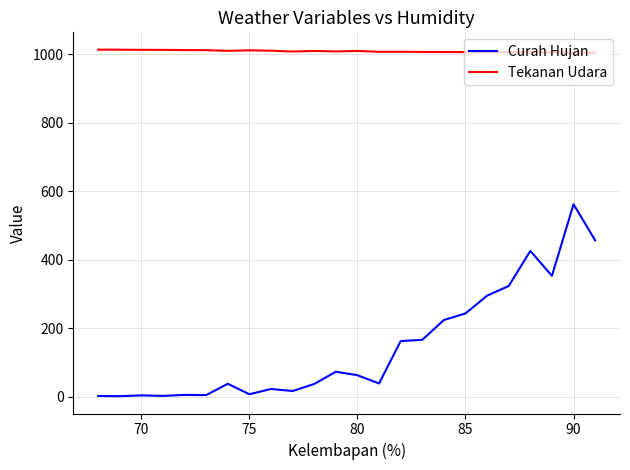

Which series has the largest range (max minus min)?

Curah Hujan